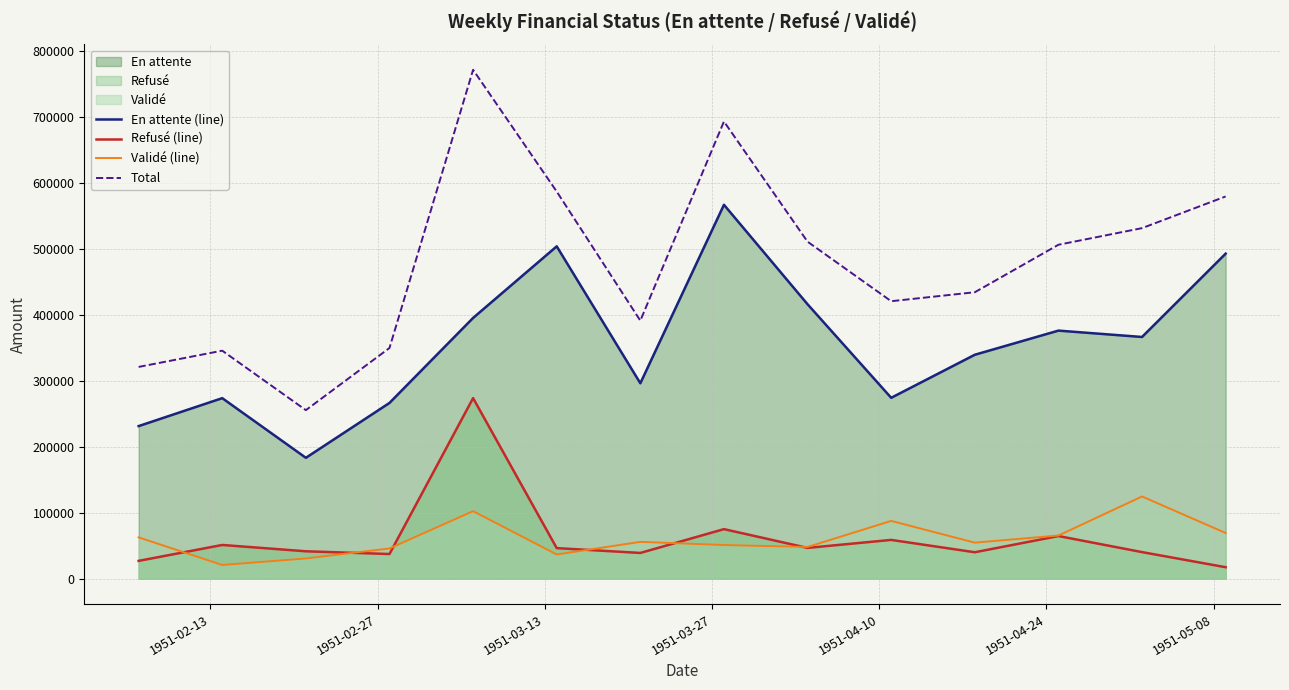

Which series has the widest spread of values?

Total